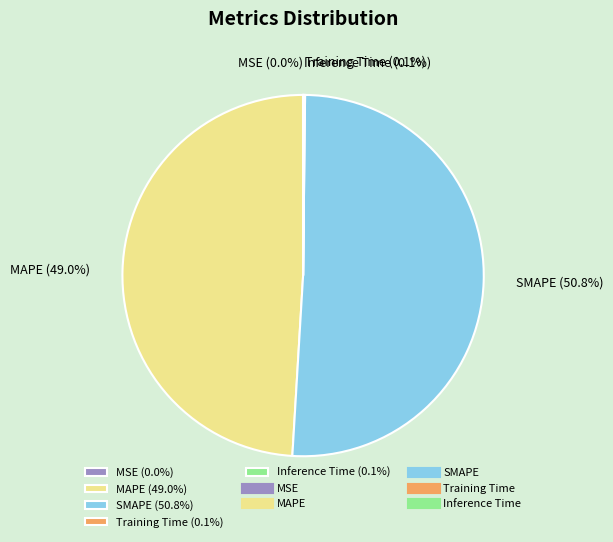

Approximately how many times larger is the value at SMAPE (50.8%) compared to MAPE (49.0%)?

1.0